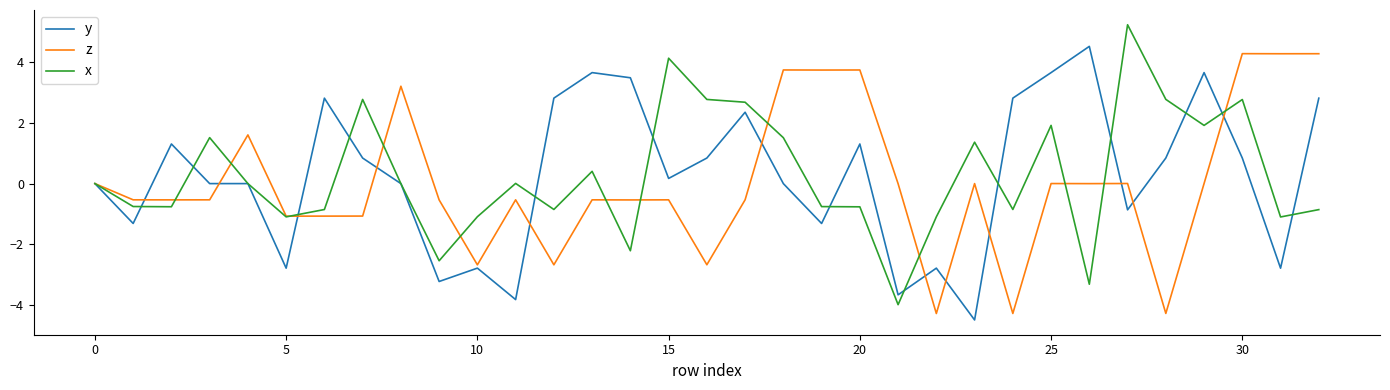

What is the minimum value for y?

-4.5